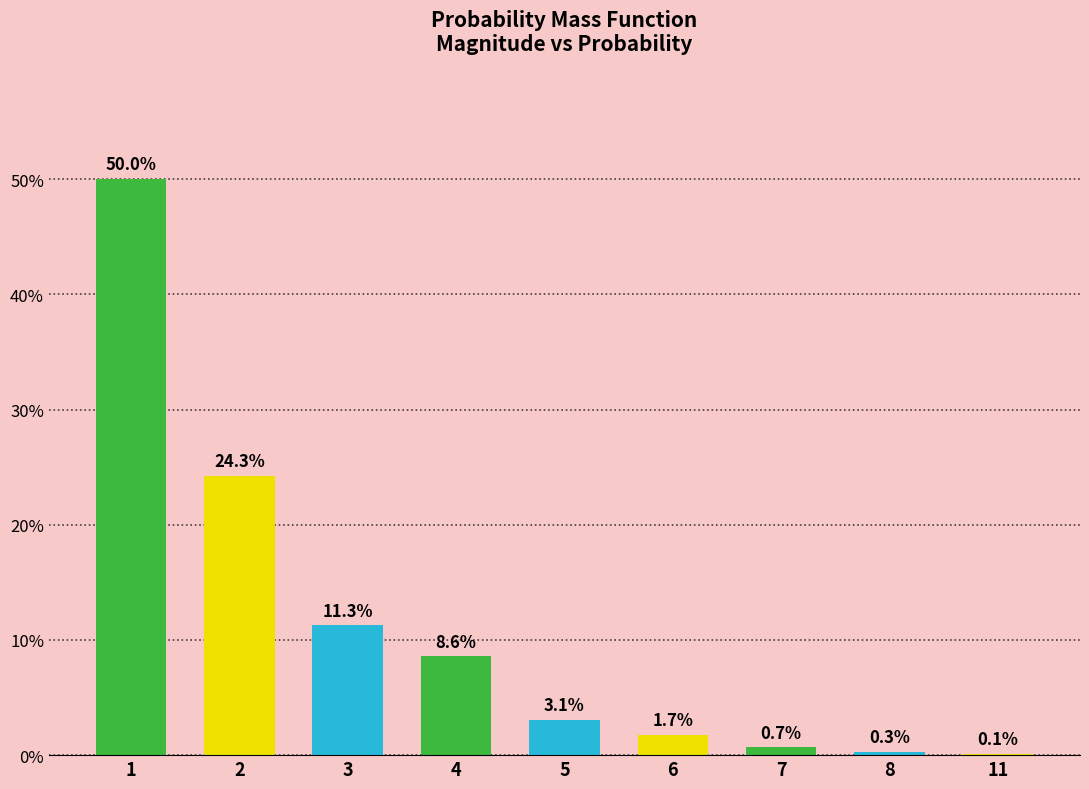

What is the average value?

0.1